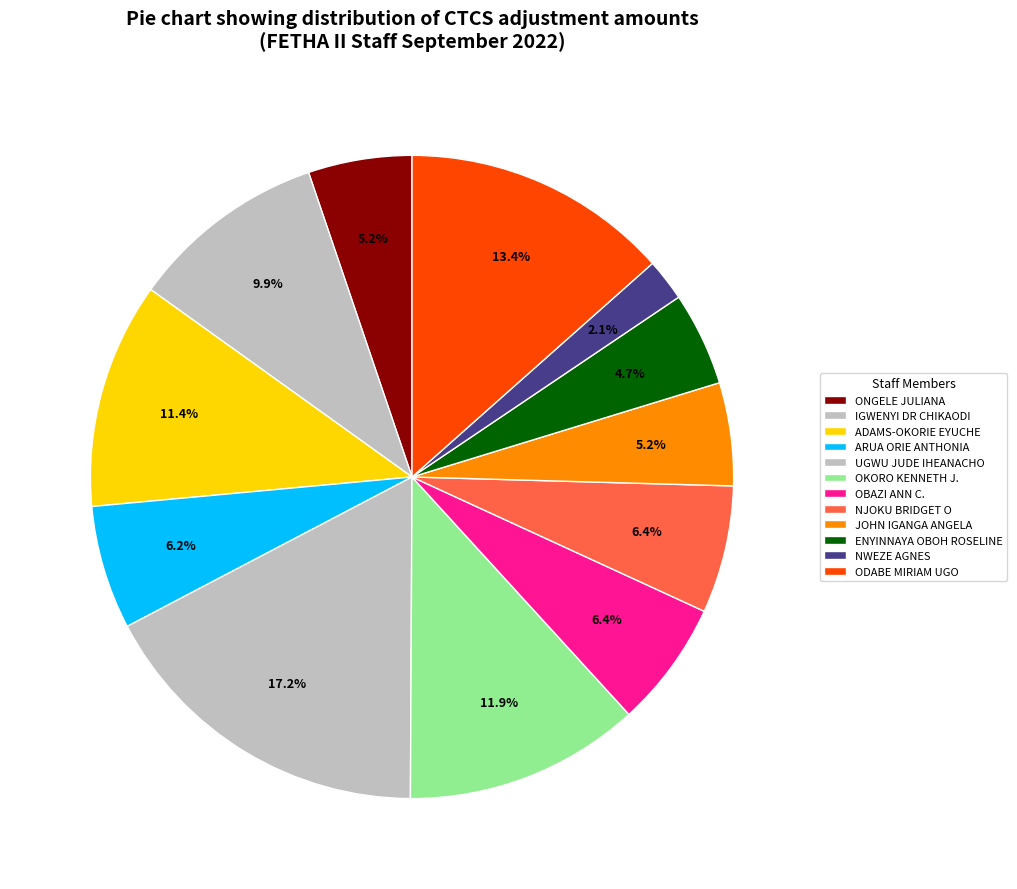

How many slices are in this pie chart?

12